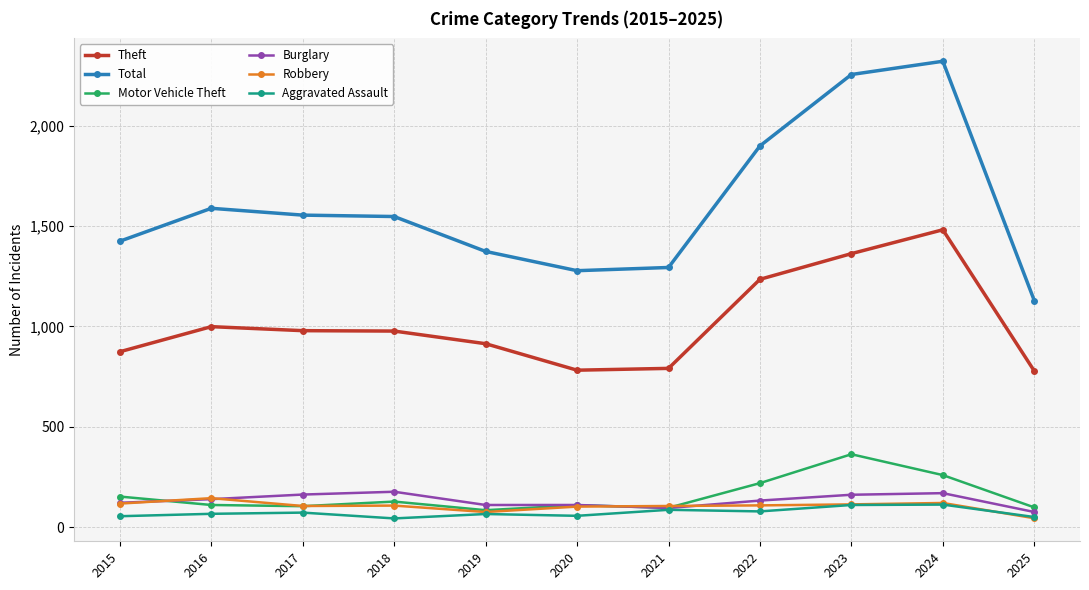

At how many categories does at least one series exceed 641?

11